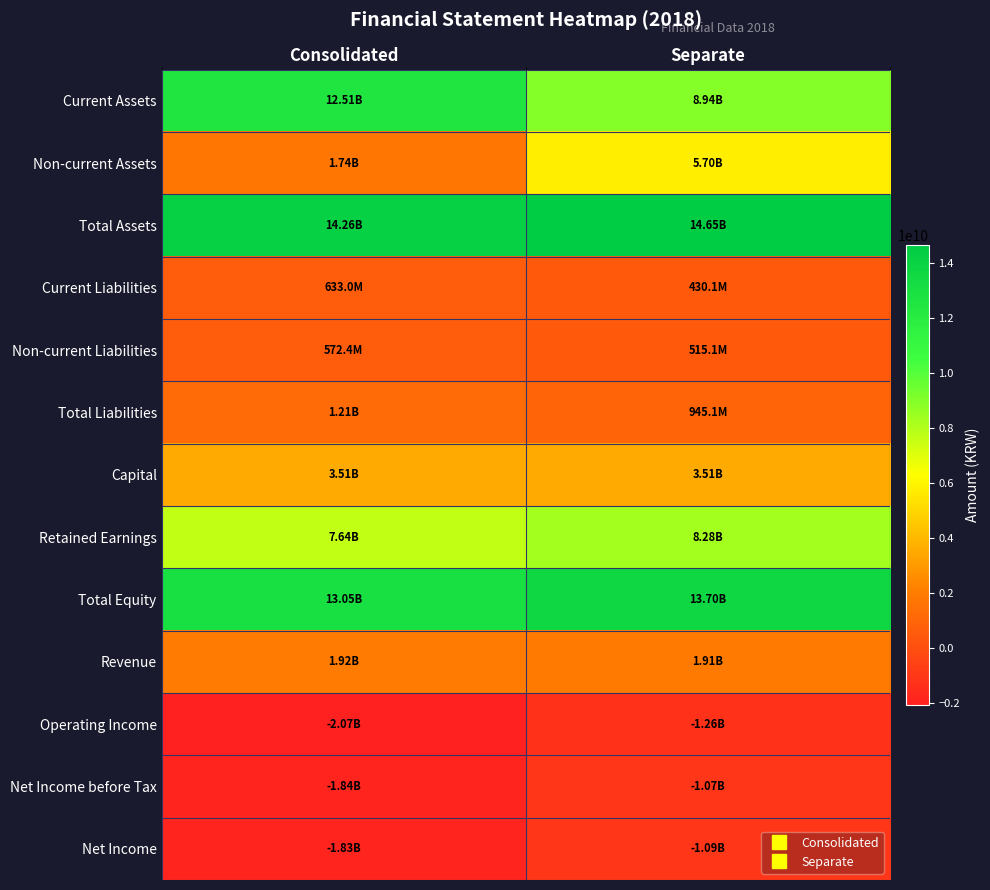

At how many categories does at least one series exceed 13405020916?

2